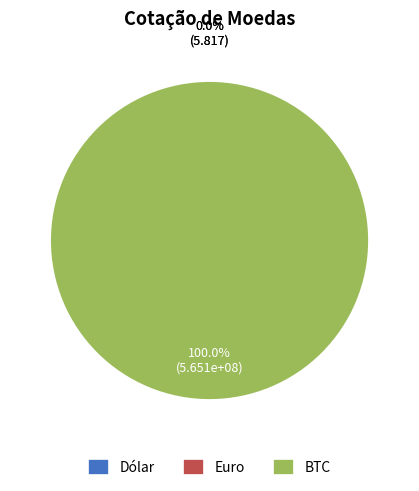

Count the number of slices in the pie.

3